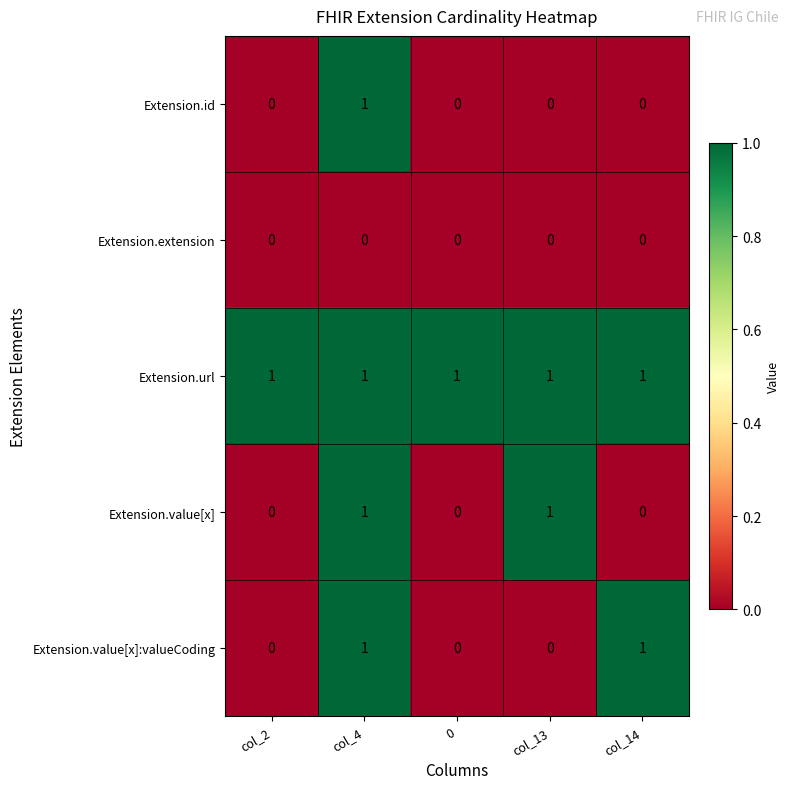

Reading right to left, transcribe all the data shown in this chart.

Extension.id: 0	0	0	1	0
Extension.extension: 0	0	0	0	0
Extension.url: 1	1	1	1	1
Extension.value[x]: 0	1	0	1	0
Extension.value[x]:valueCoding: 1	0	0	1	0